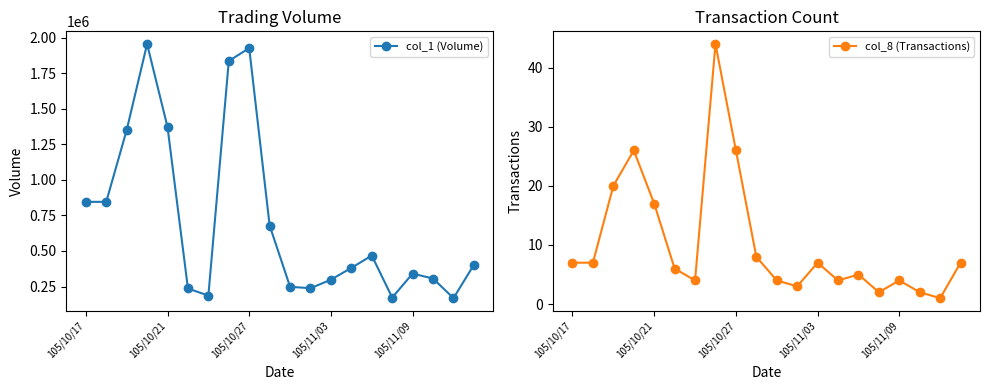

What is the highest value of the col_1 (Volume) series?

1957000